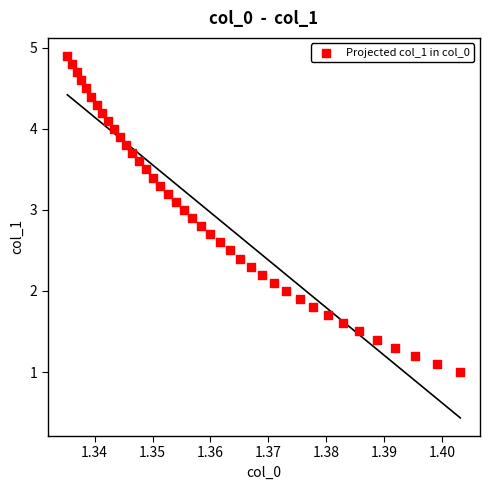

What is the range of Y values (max minus min)?

3.9